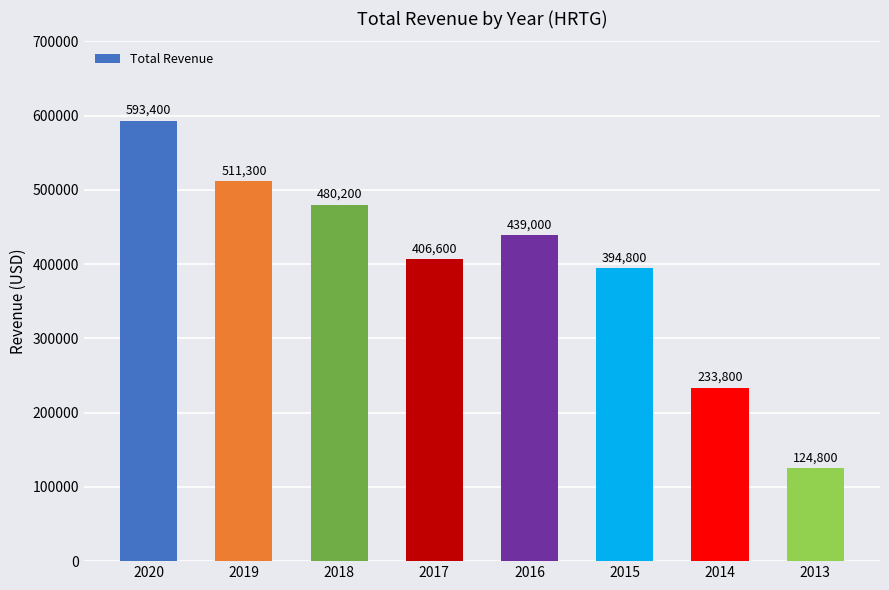

List the labels in order of value, largest first.

2020, 2019, 2018, 2016, 2017, 2015, 2014, 2013